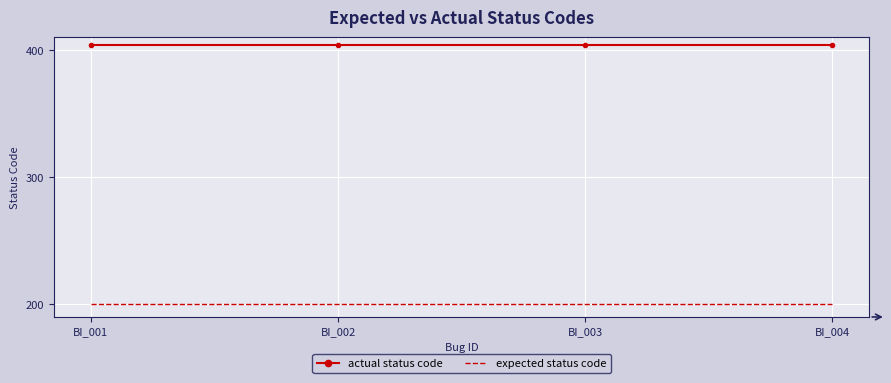

Count the number of data series in this chart.

2